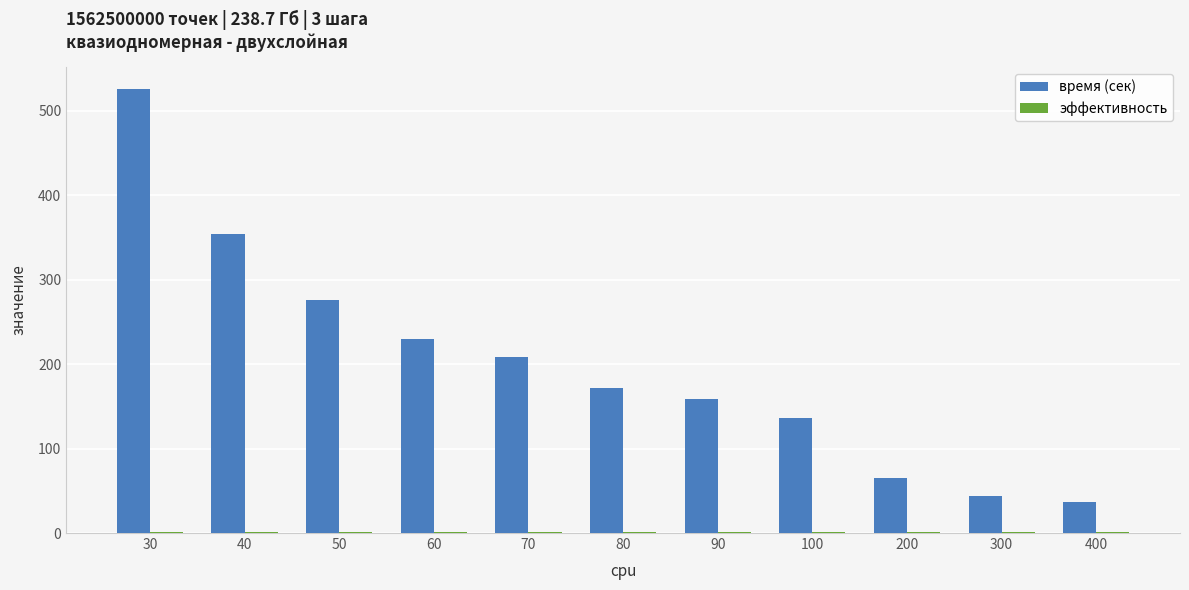

How many series are shown in this chart?

2